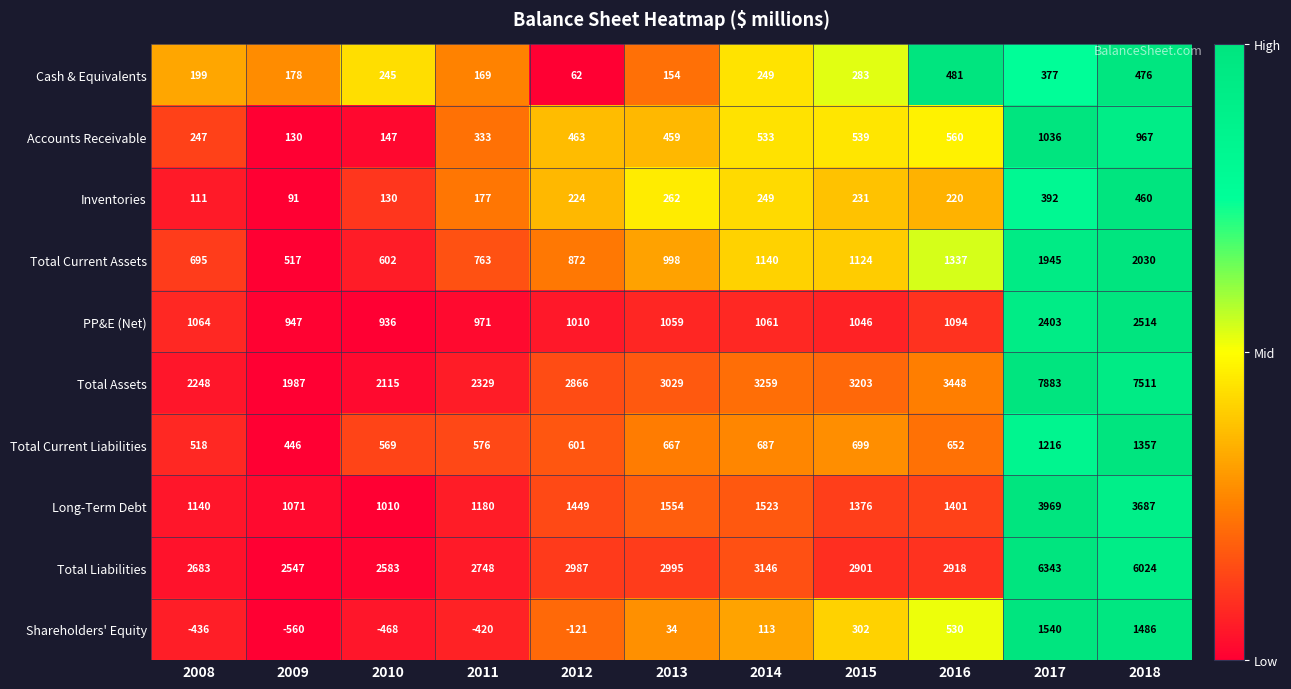

Where is Total Assets nearest to the value 4935?

2016